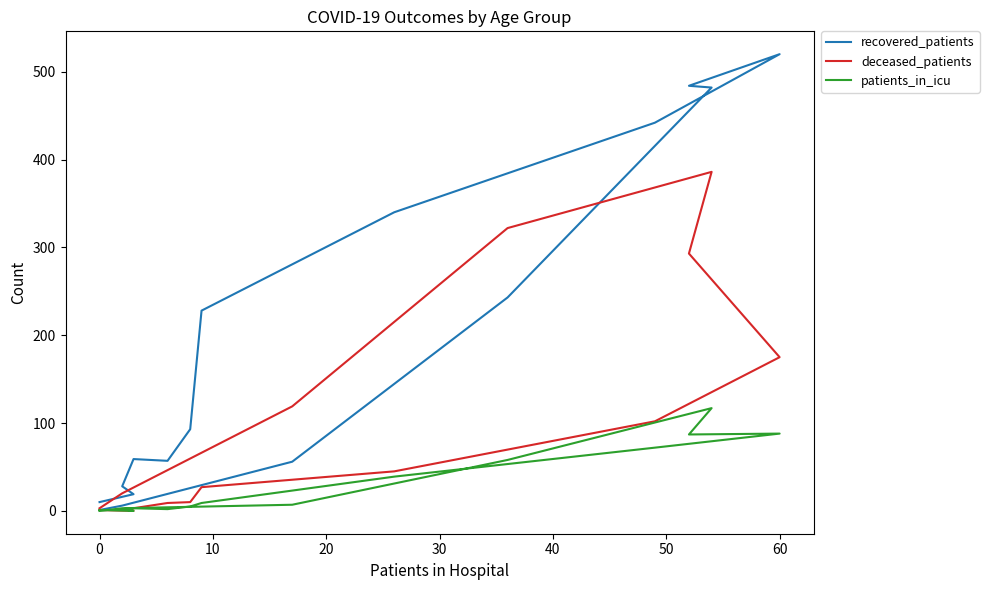

Does the chart have visible grid lines?

No